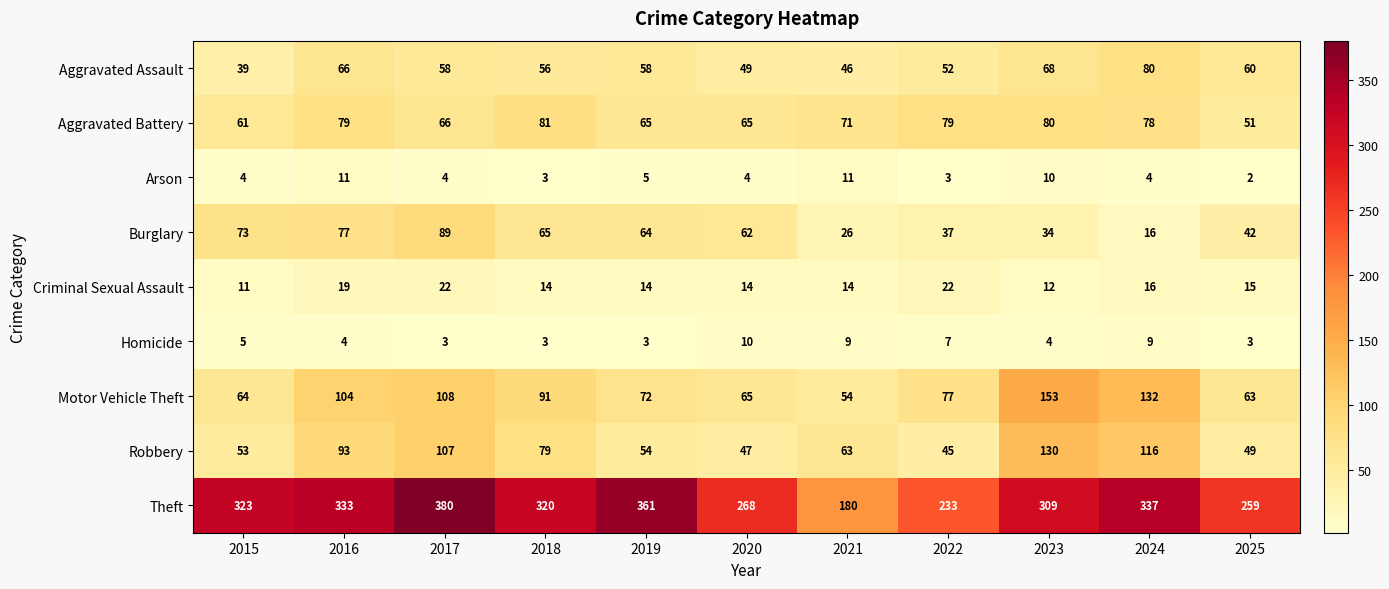

What is the maximum value for Aggravated Assault?

80